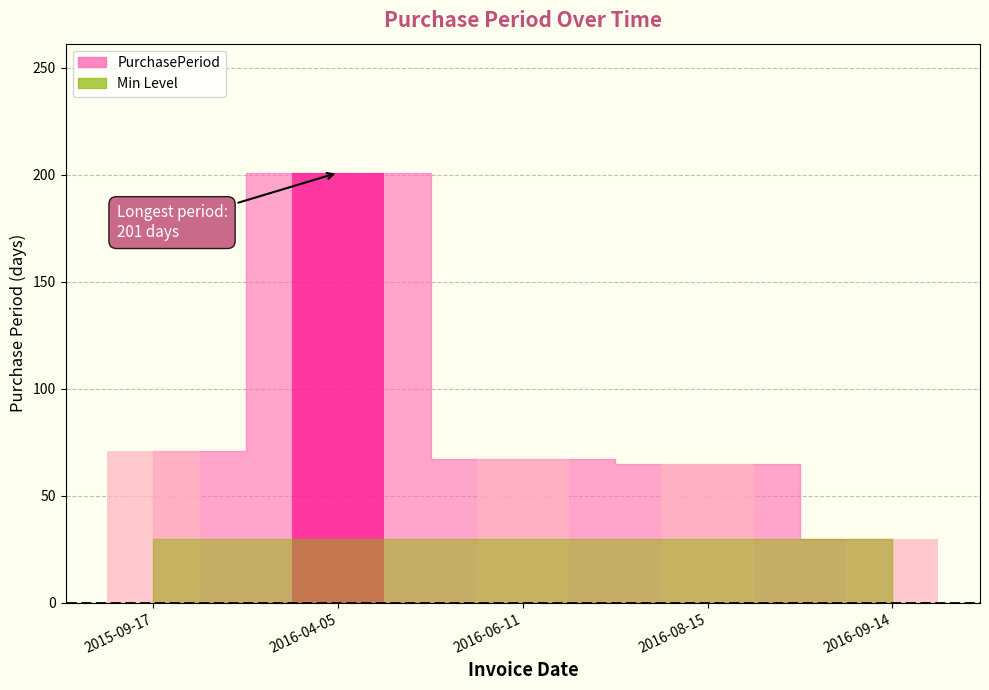

What is the difference between the second highest and minimum values?

41